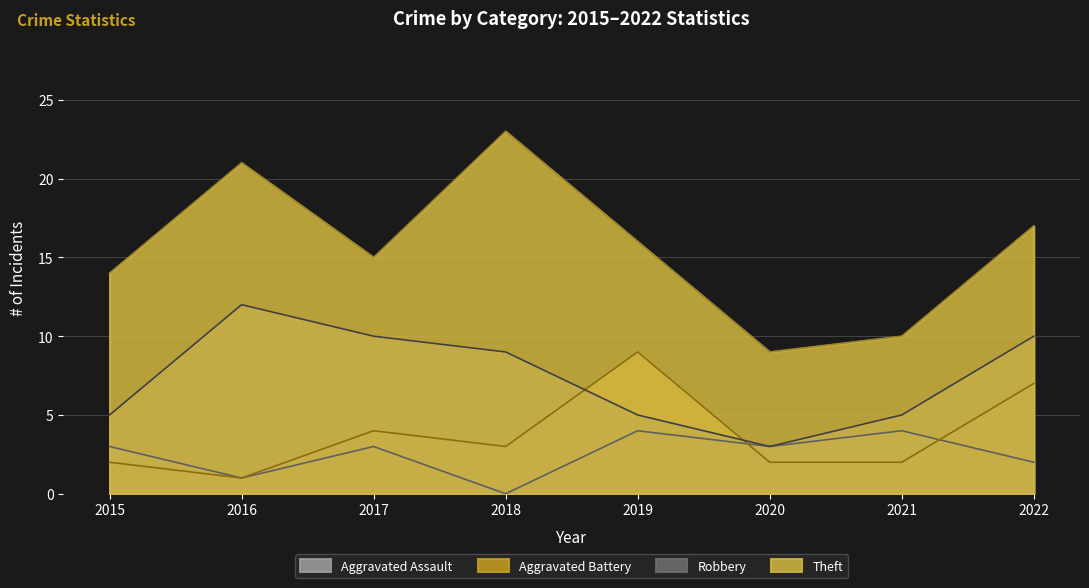

Reading left to right, transcribe all the data shown in this chart.

Aggravated Assault: 3	1	3	0	4	3	4	2
Aggravated Battery: 2	1	4	3	9	2	2	7
Robbery: 5	12	10	9	5	3	5	10
Theft: 14	21	15	23	16	9	10	17